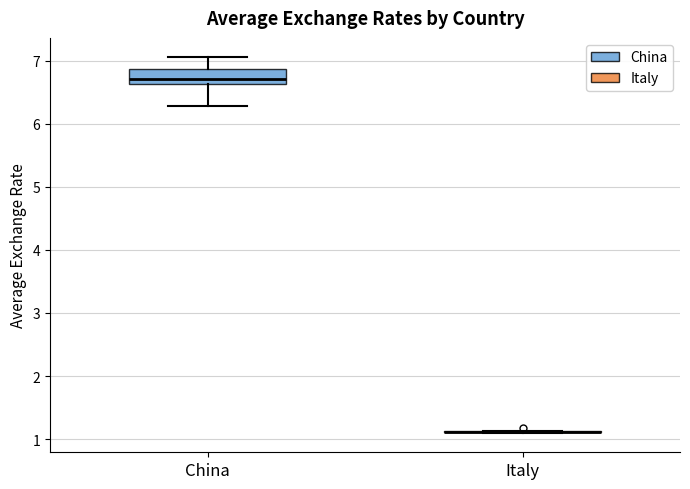

Reading left to right, read every box against the y-axis: the position of its median line, the range the box covers, and the ends of its whiskers. The values are not printed on the chart, so give them approximately, as read against the axis.

China: median 6.7, box 6.6 to 6.9, whiskers 6.3 to 7.1
Italy: box collapsed to a line at 1.1, whiskers 1.1 to 1.1